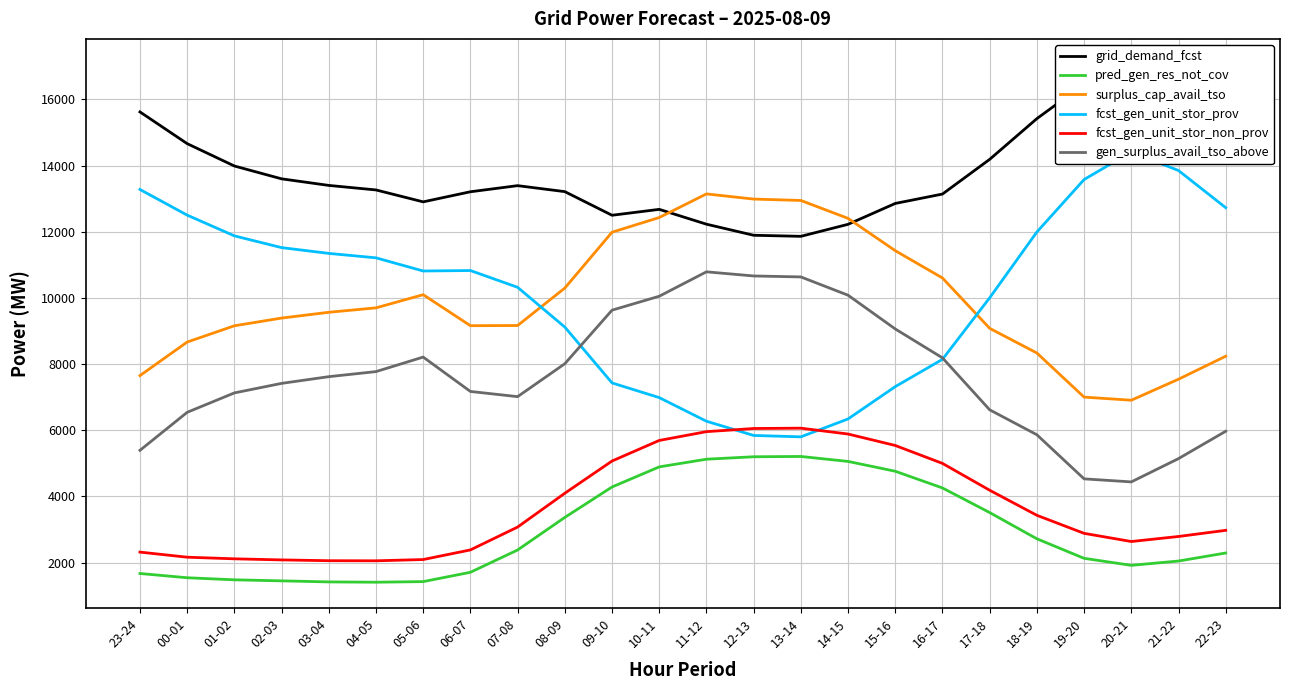

What position from the left is 18-19?

20